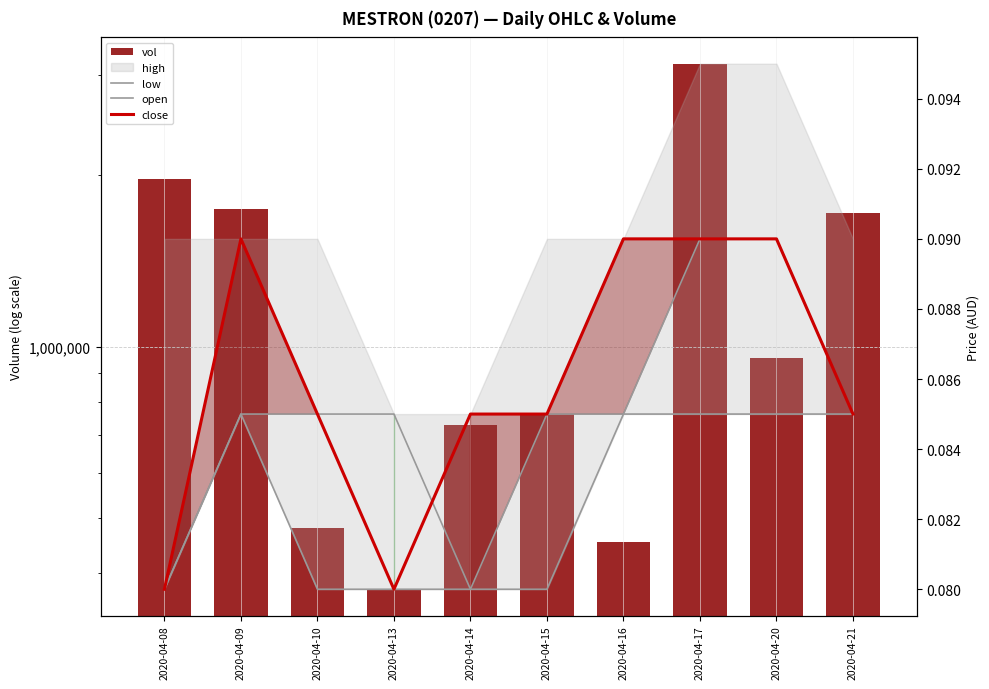

Reading left to right, extract all data points from this chart.

vol: 2020-04-08=1966900.0	2020-04-09=1746900.0	2020-04-10=480800.0	2020-04-13=374800.0	2020-04-14=727200.0	2020-04-15=760600.0	2020-04-16=453400.0	2020-04-17=3142200.0	2020-04-20=955000.0	2020-04-21=1719700.0
low: 2020-04-08=0.1	2020-04-09=0.1	2020-04-10=0.1	2020-04-13=0.1	2020-04-14=0.1	2020-04-15=0.1	2020-04-16=0.1	2020-04-17=0.1	2020-04-20=0.1	2020-04-21=0.1
open: 2020-04-08=0.1	2020-04-09=0.1	2020-04-10=0.1	2020-04-13=0.1	2020-04-14=0.1	2020-04-15=0.1	2020-04-16=0.1	2020-04-17=0.1	2020-04-20=0.1	2020-04-21=0.1
close: 2020-04-08=0.1	2020-04-09=0.1	2020-04-10=0.1	2020-04-13=0.1	2020-04-14=0.1	2020-04-15=0.1	2020-04-16=0.1	2020-04-17=0.1	2020-04-20=0.1	2020-04-21=0.1